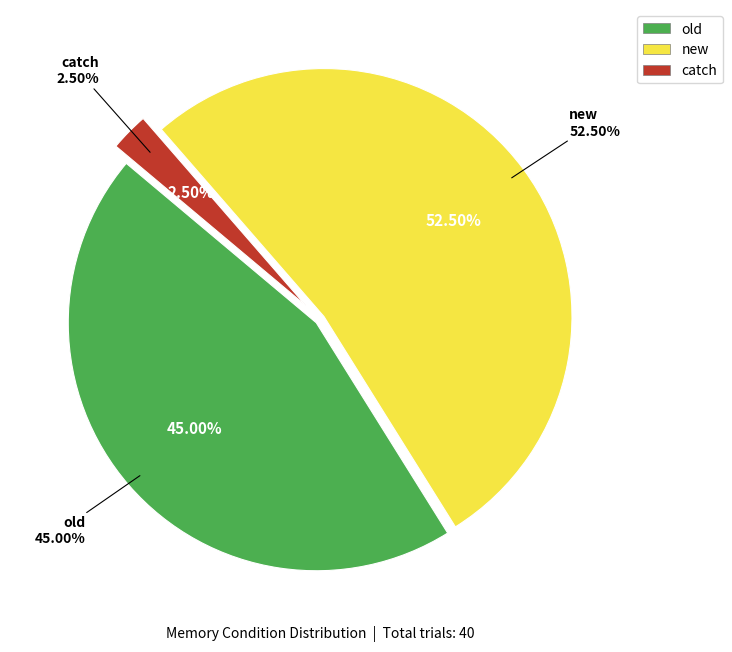

How many segments does this pie chart have?

3